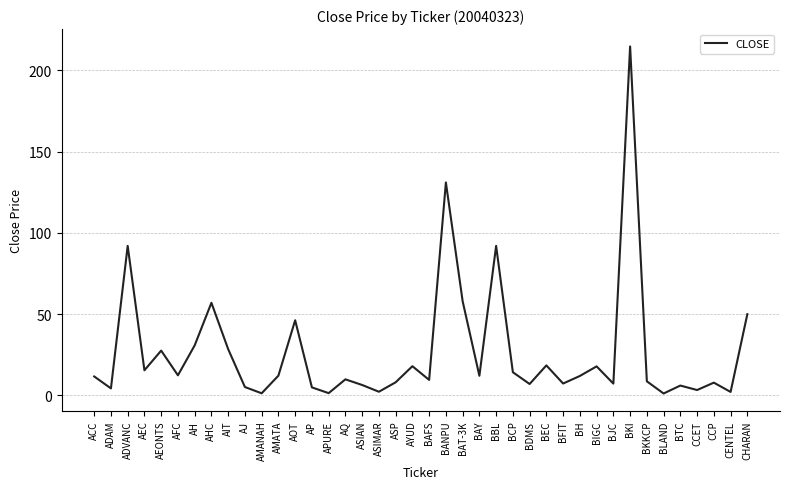

Read the value at BDMS.

7.1